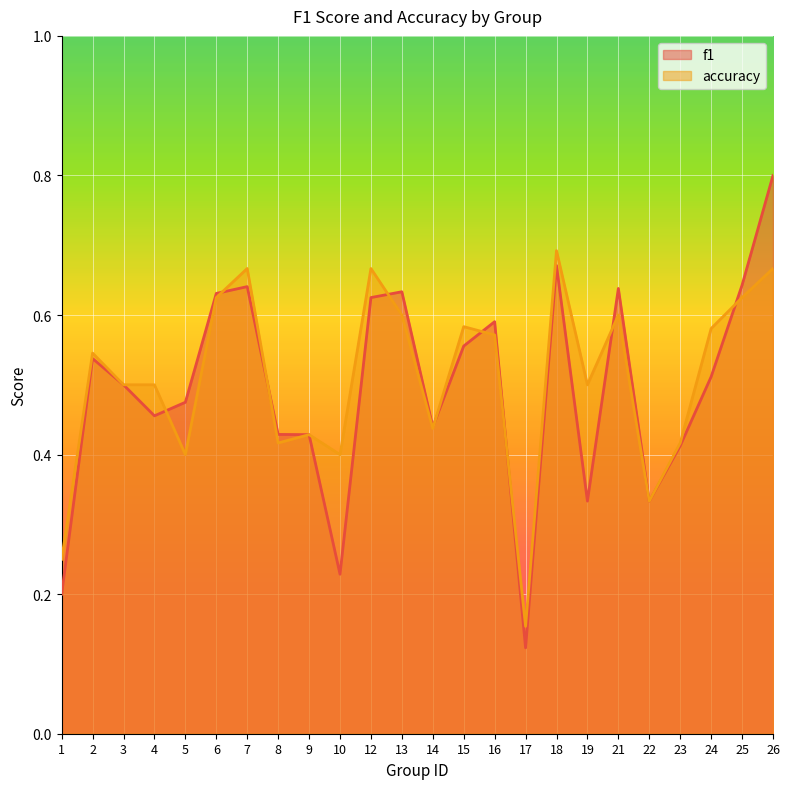

Rank the series by their average value, from highest to lowest.

accuracy, f1